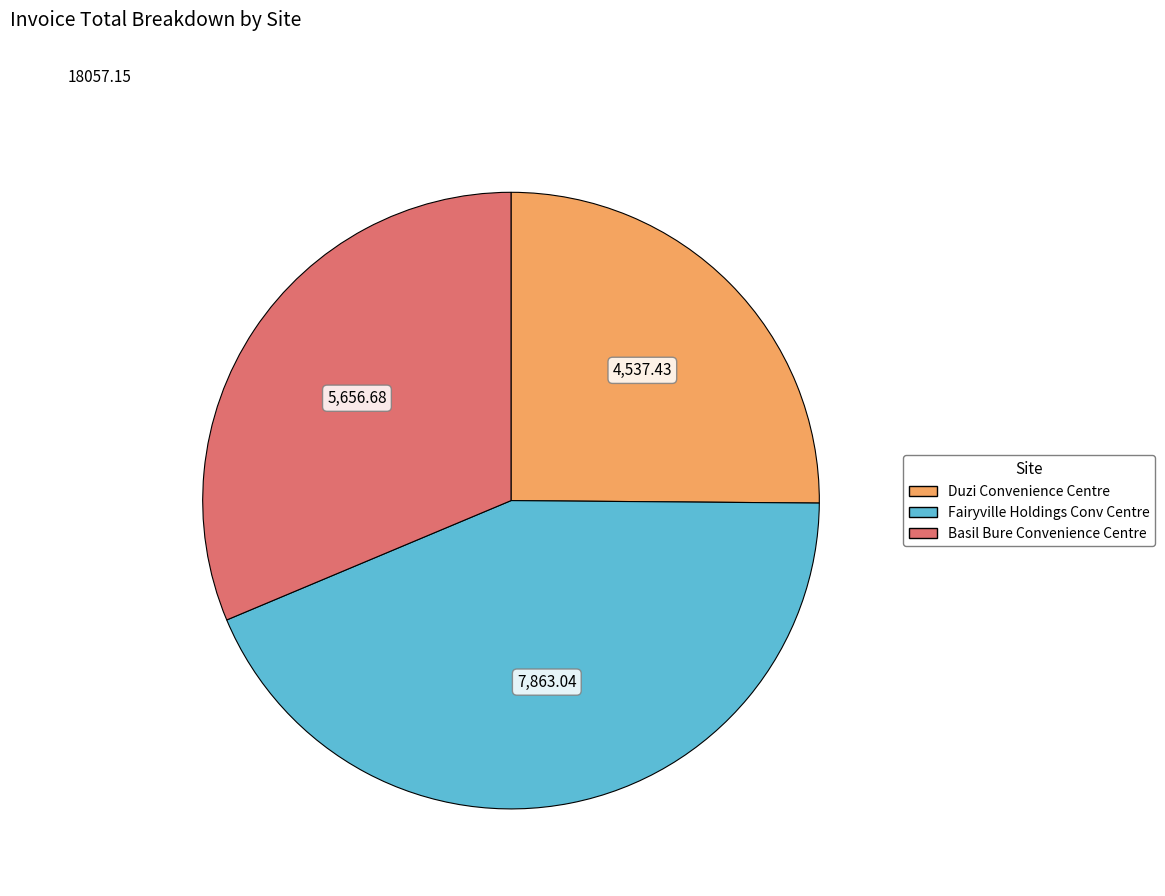

Is the sum of Duzi Convenience Centre and Basil Bure Convenience Centre greater than half?

Yes